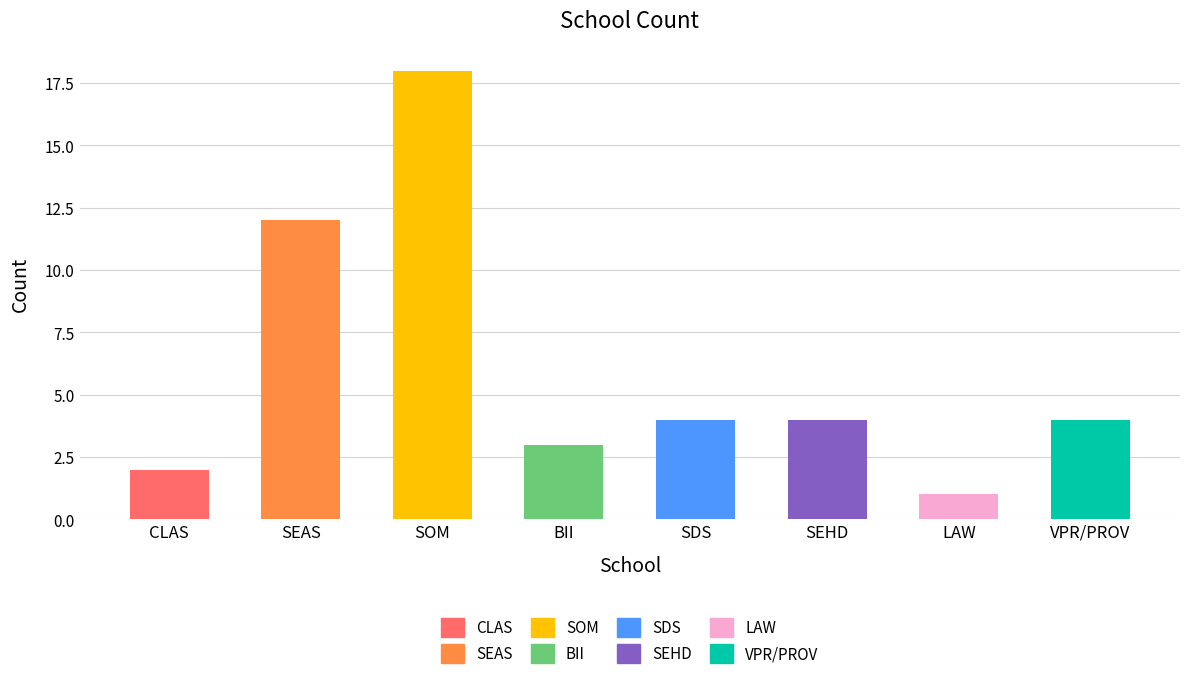

Which has a higher value, SEHD or CLAS?

SEHD